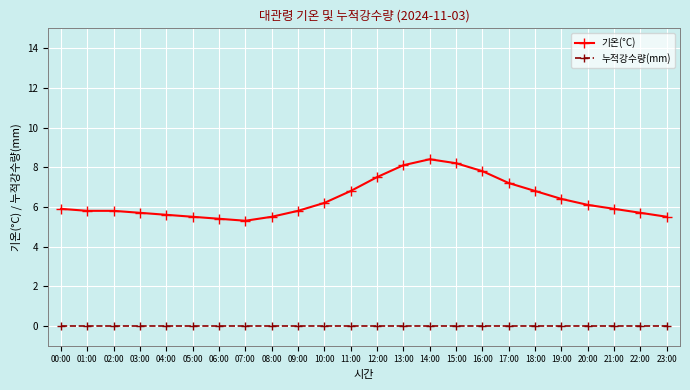

The value of 누적강수량(mm) at 16:00 is 0.0. True or false?

True